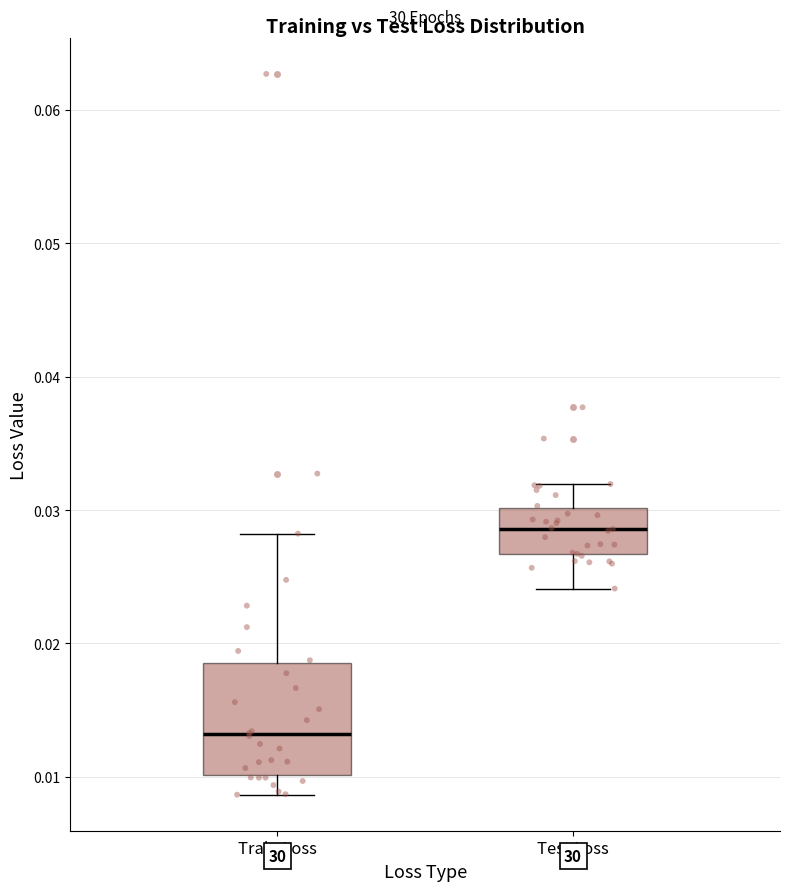

Reading left to right, transcribe this box plot: for each box, give where its median line is, the range the box spans, and where its two whiskers end, as read against the y-axis. The values are not printed on the chart, so give them approximately, as read against the axis.

Train Loss: median 0.013, box 0.010 to 0.019, whiskers 0.009 to 0.028
Test Loss: median 0.029, box 0.027 to 0.030, whiskers 0.024 to 0.032